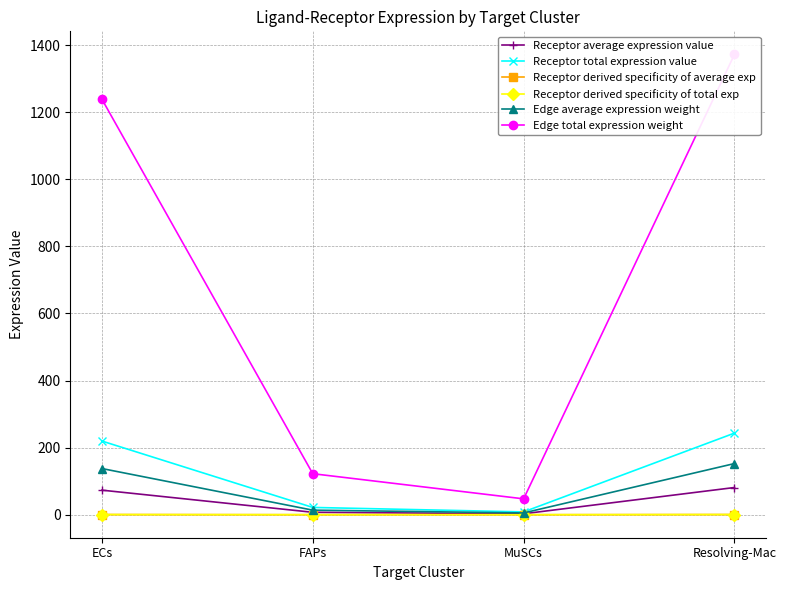

At which category is the sum across all series the highest?

Resolving-Mac